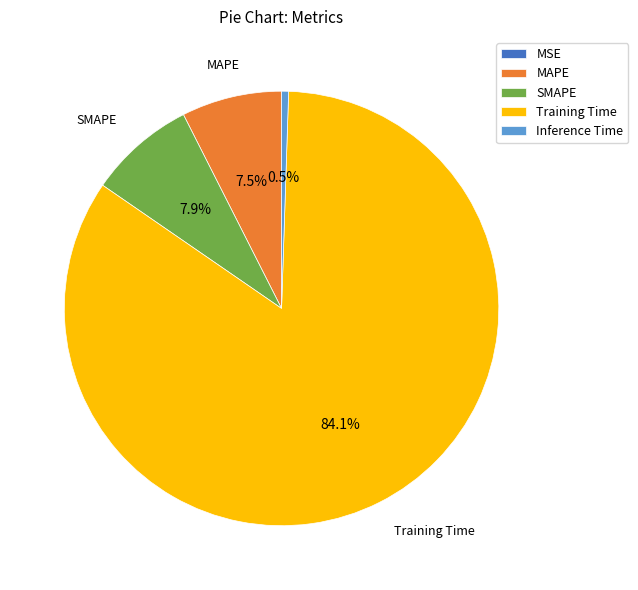

What is the ratio of the value at MAPE to the value at Training Time?

0.1